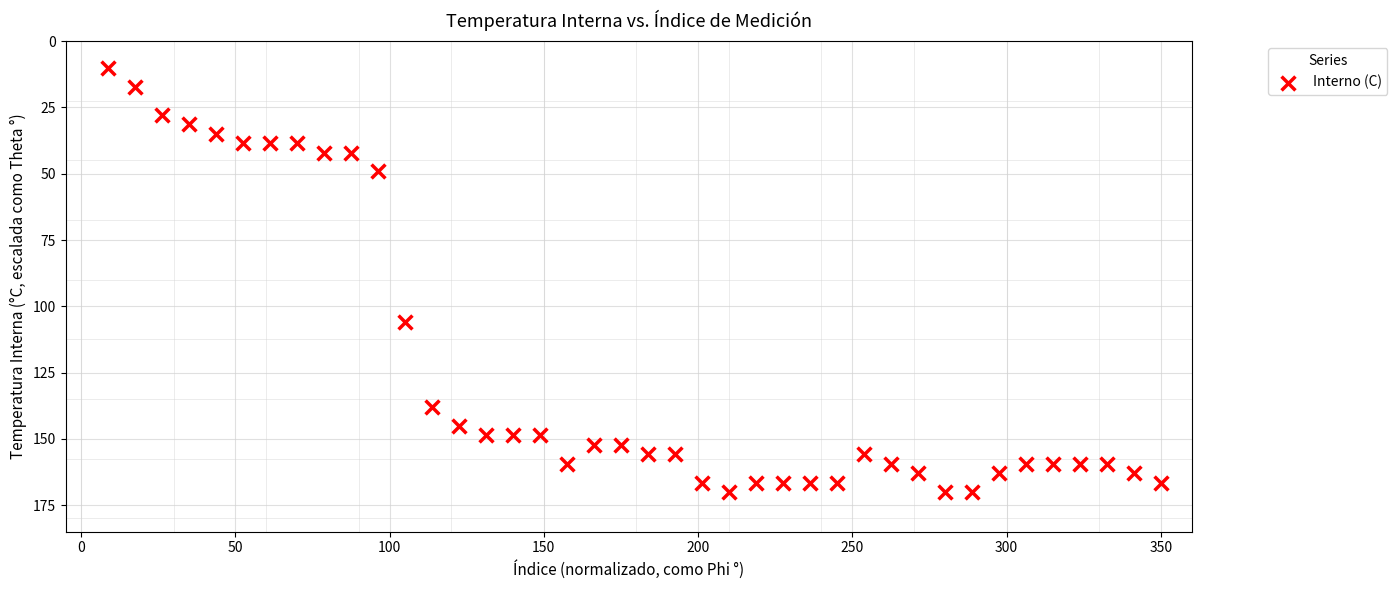

What Y value in the scatter plot is closest to 90?

106.0